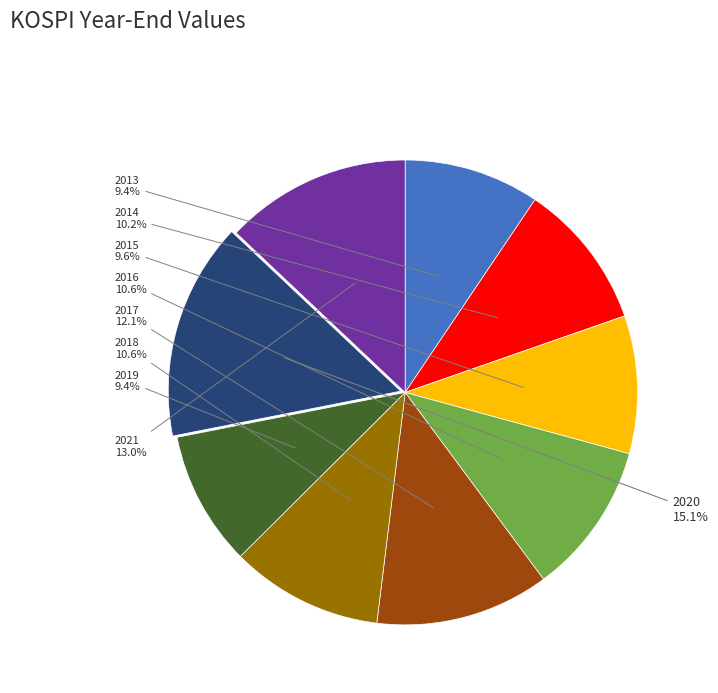

Is the sum of 2021 and 2014 greater than half?

No